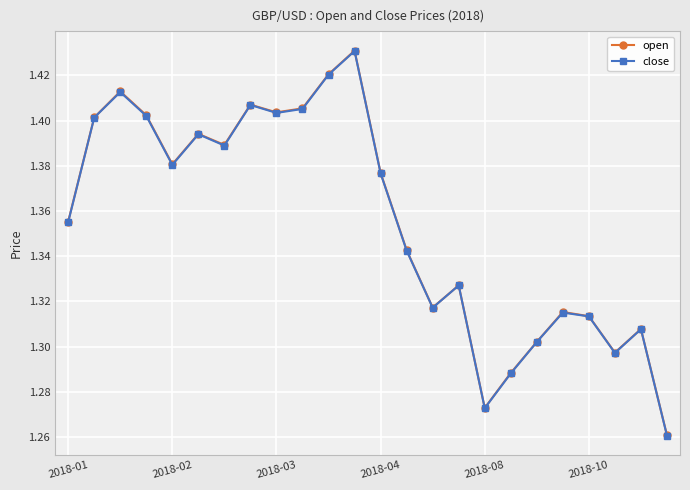

Which series has the largest range (max minus min)?

open